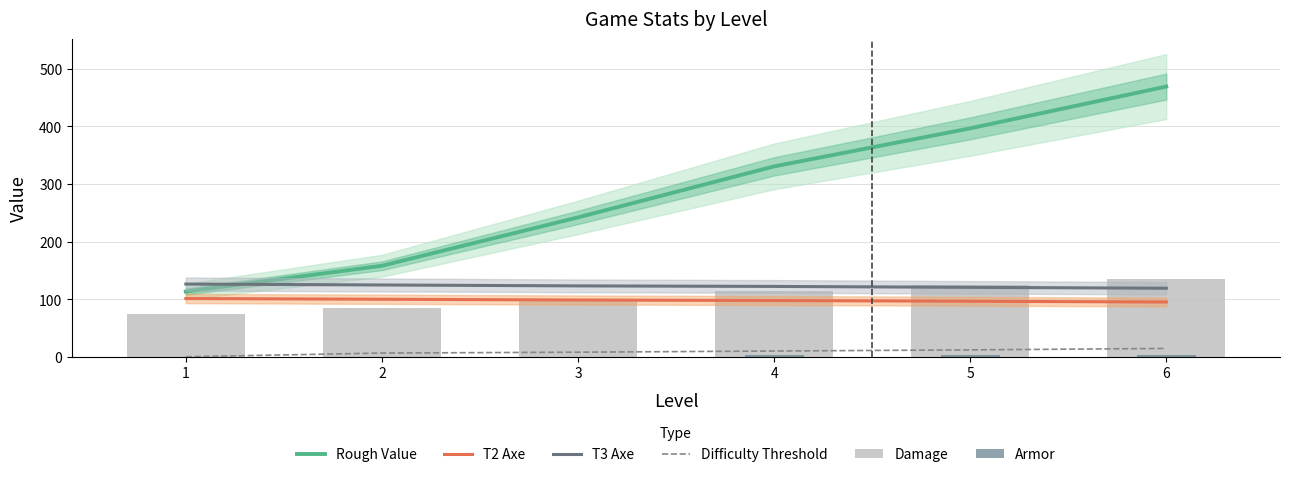

At which category does the chart reach its minimum across all series?

1